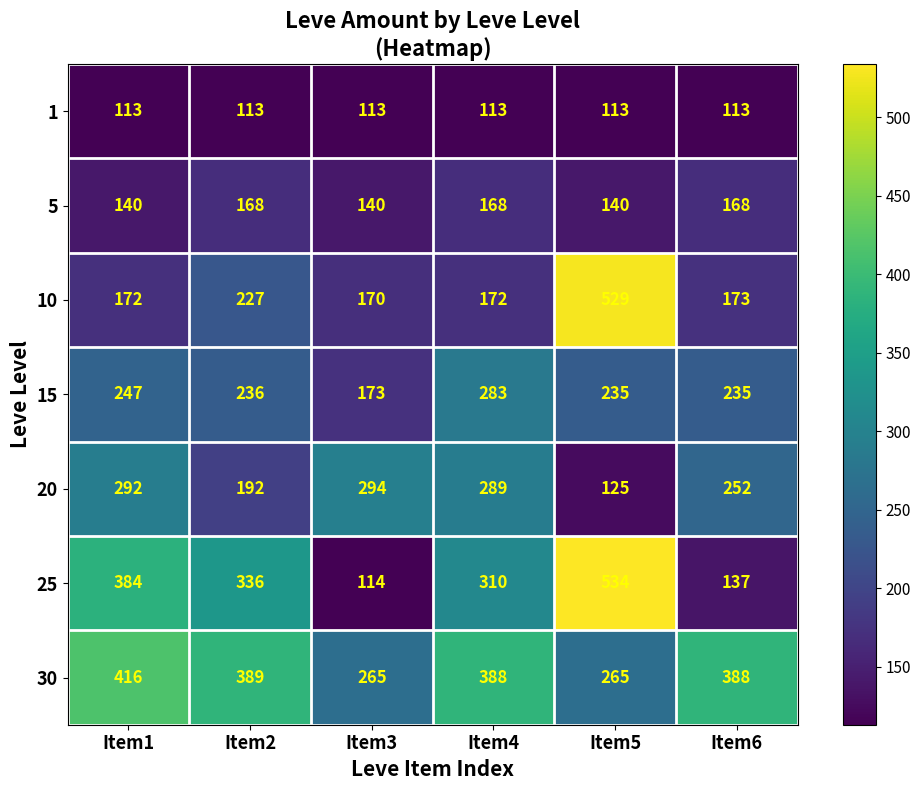

At Item4, list the series in order from smallest to largest.

1, 5, 10, 15, 20, 25, 30